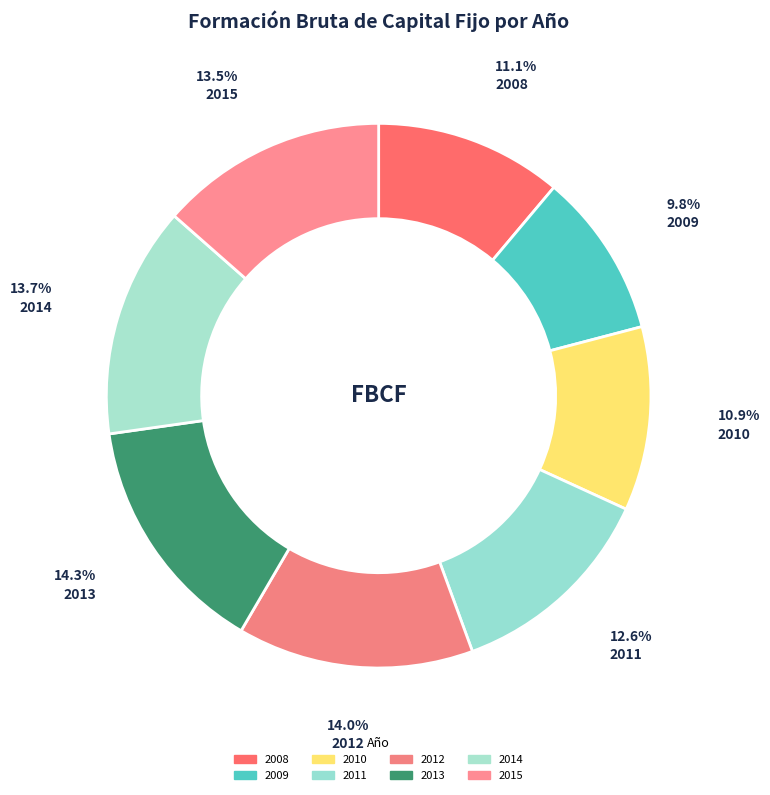

To the nearest percent, what percentage of the pie is 2010?

11%